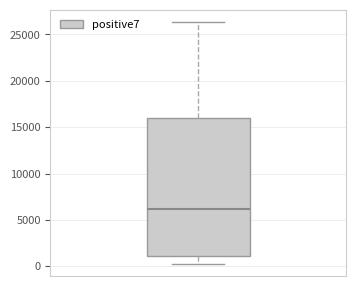

Where does the median line of the box sit on the y-axis? The values are not printed on the chart, so give them approximately, as read against the axis.

6000